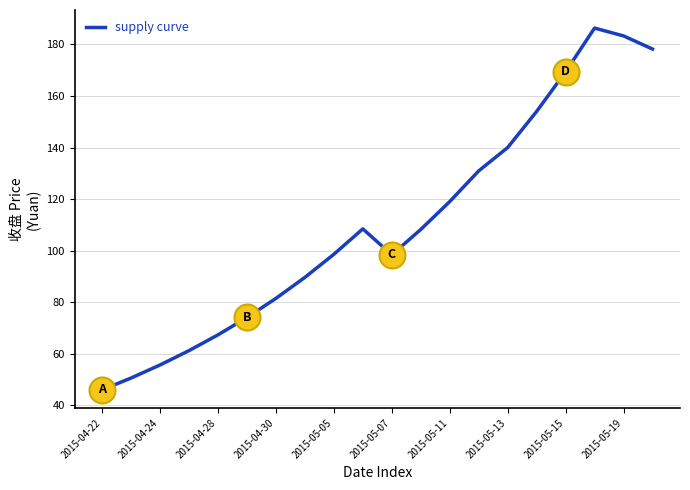

What is the maximum value shown in the chart?

186.3